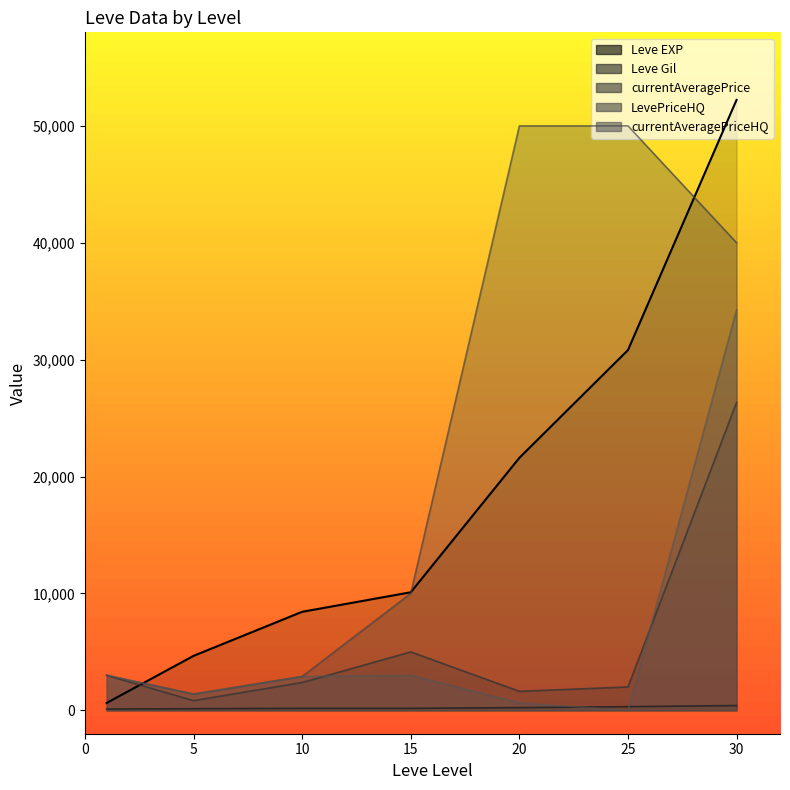

At which category does currentAveragePriceHQ reach its first local peak?

15